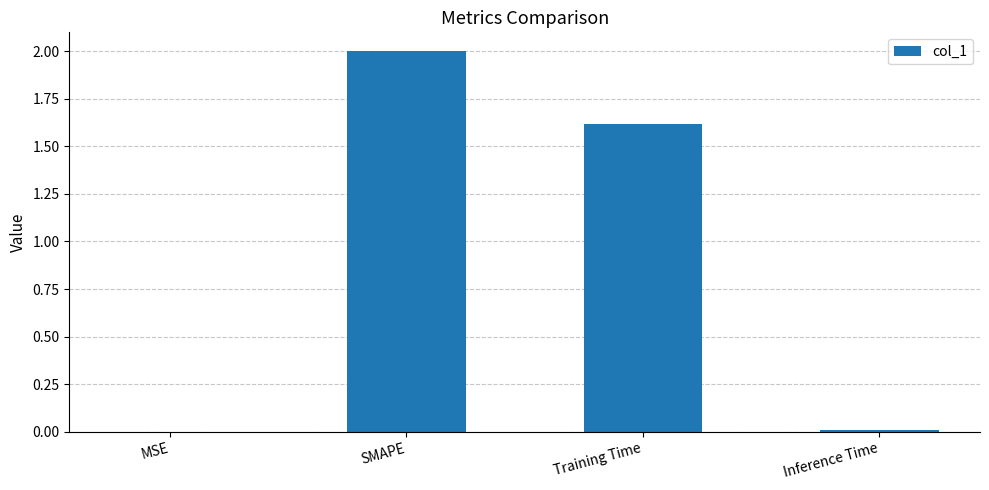

Where is the data nearest to the value 1?

Training Time